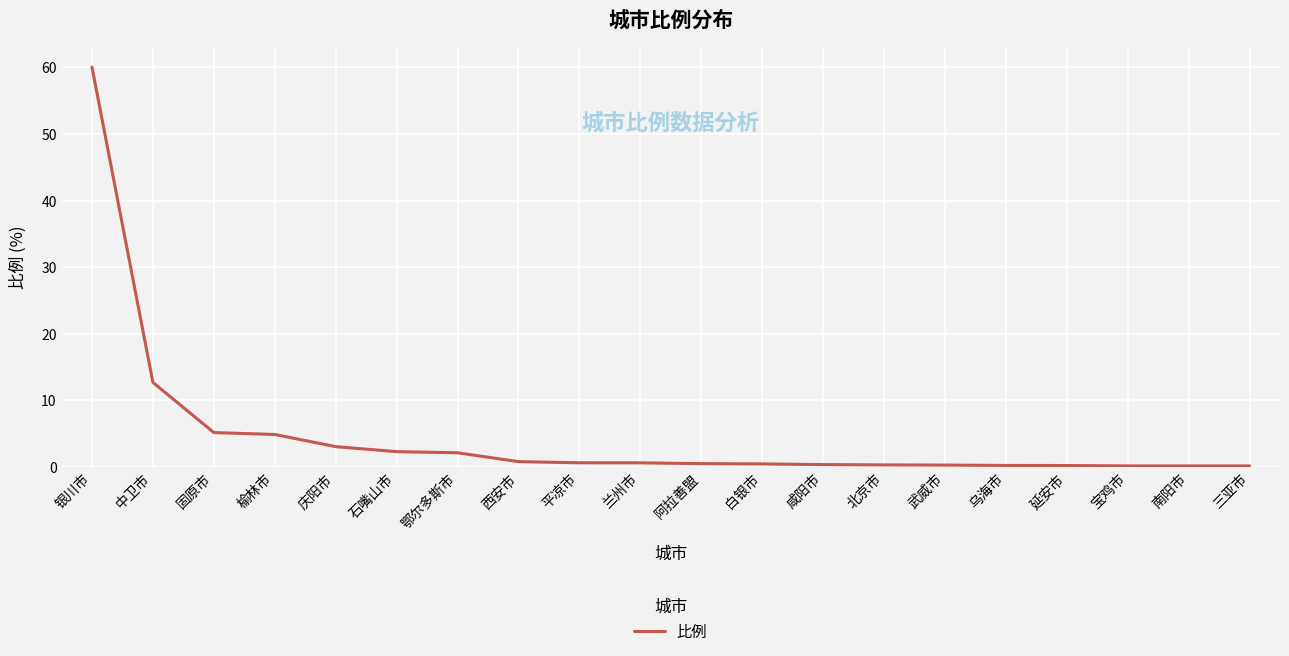

What is the average value?

4.8